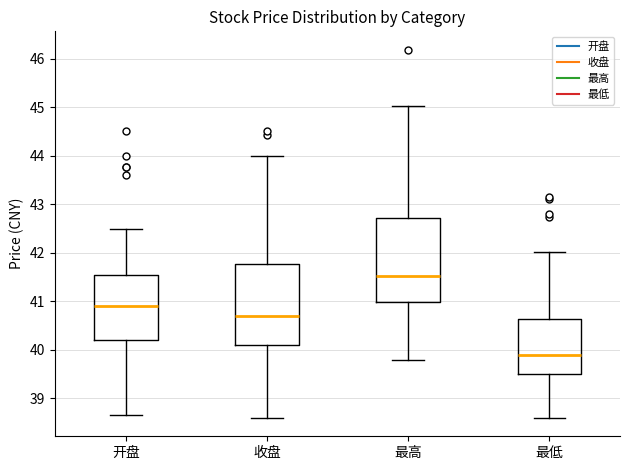

Reading left to right, read every box against the y-axis: the position of its median line, the range the box covers, and the ends of its whiskers. The values are not printed on the chart, so give them approximately, as read against the axis.

开盘: median 40.9, box 40.2 to 41.5, whiskers 38.7 to 42.5
收盘: median 40.7, box 40.1 to 41.8, whiskers 38.6 to 44.0
最高: median 41.5, box 41.0 to 42.7, whiskers 39.8 to 45.0
最低: median 39.9, box 39.5 to 40.6, whiskers 38.6 to 42.0